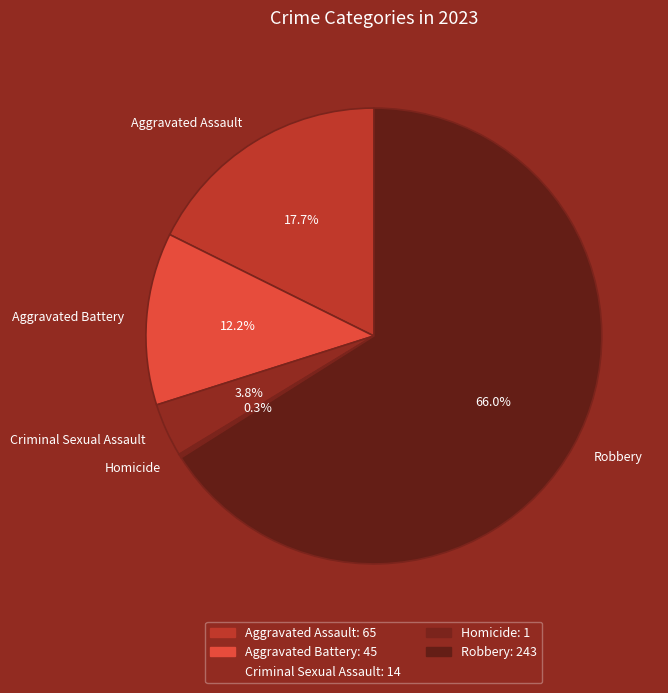

Which category accounts for the majority?

Robbery